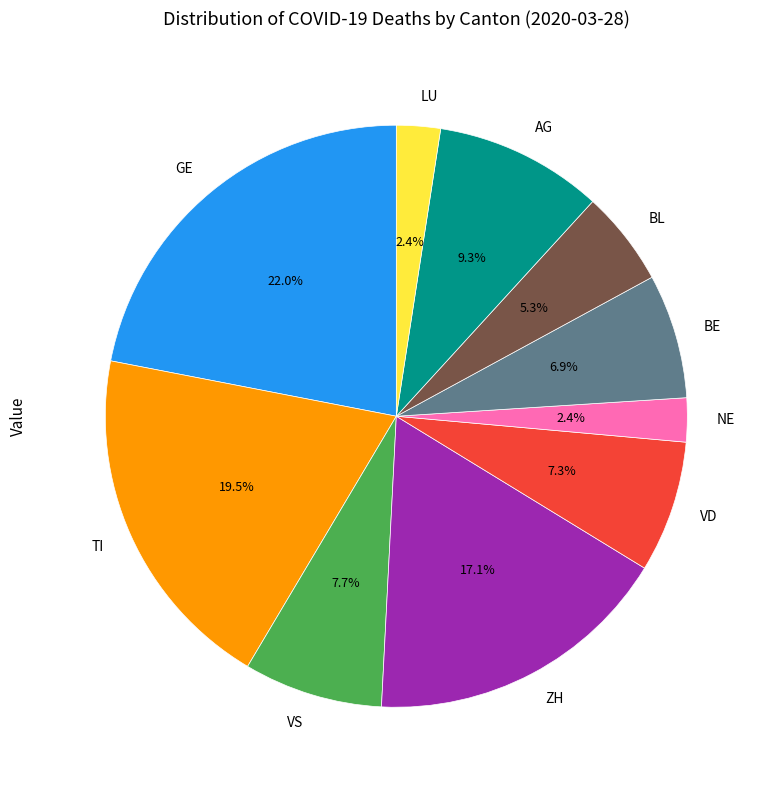

What percentage is the VS slice, to the nearest percent?

8%